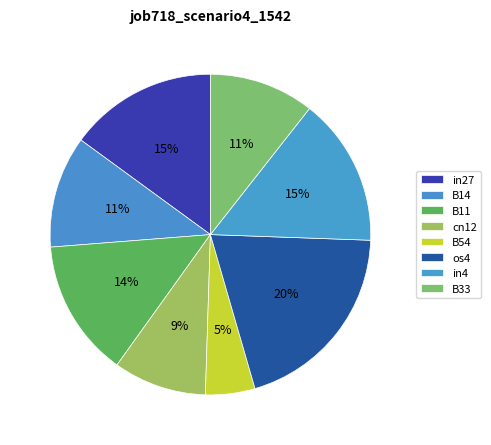

How many segments does this pie chart have?

8